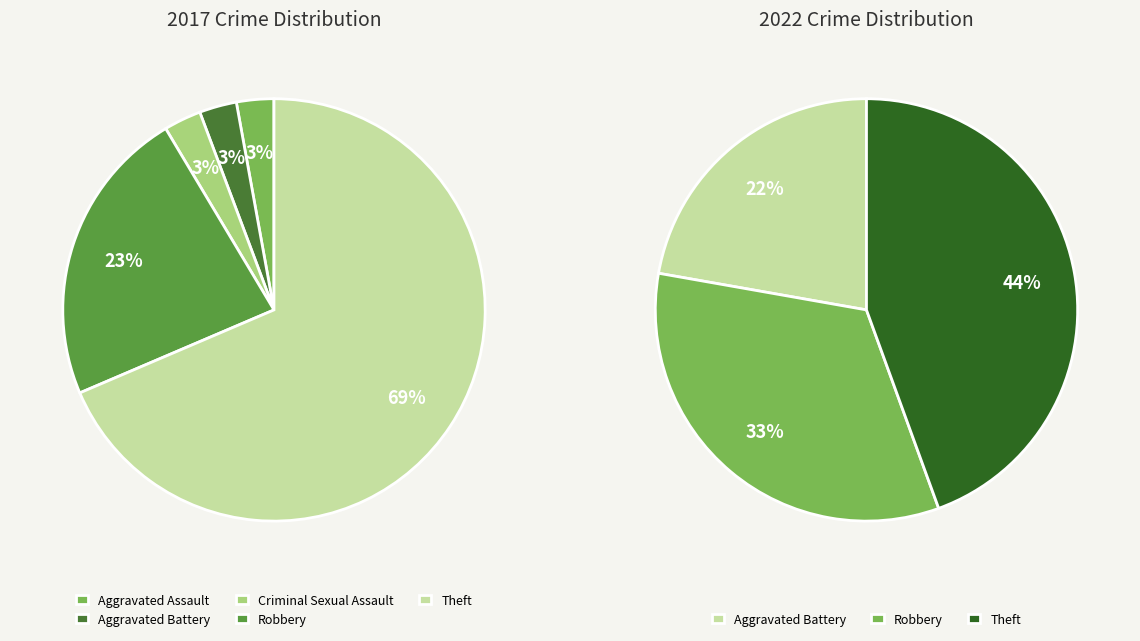

The 3 slice represents 32% of the pie. True or false?

False